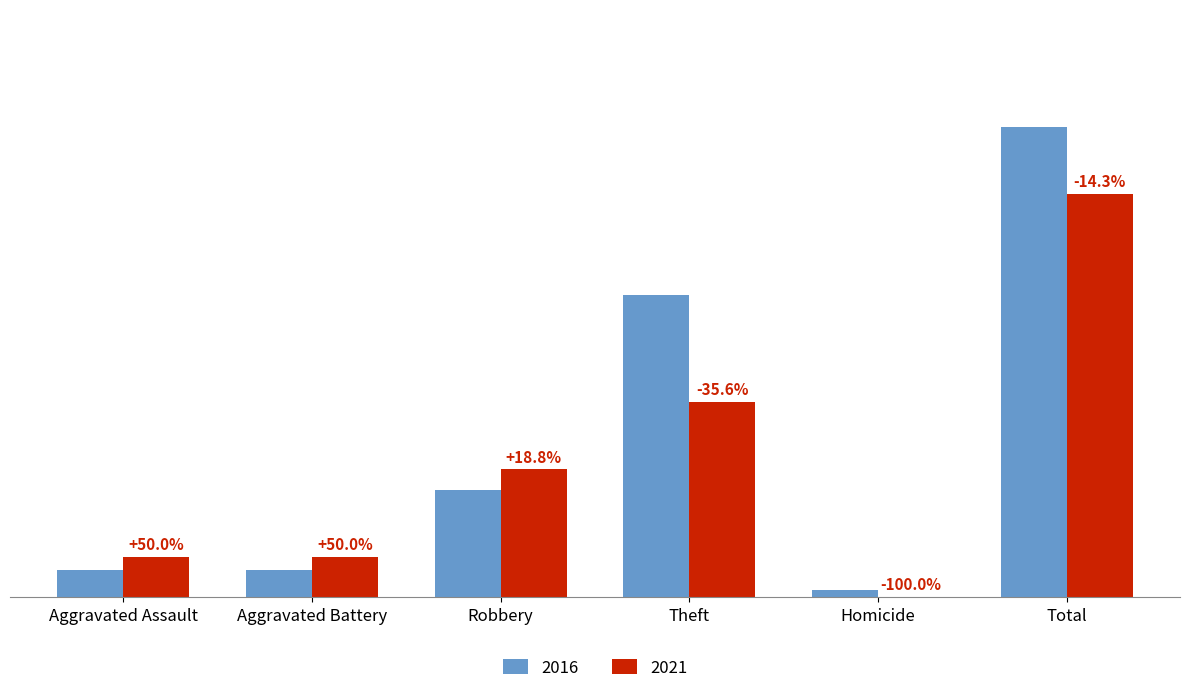

Is the value of 2021 at Aggravated Assault greater than the value of 2016 at Aggravated Assault?

Yes